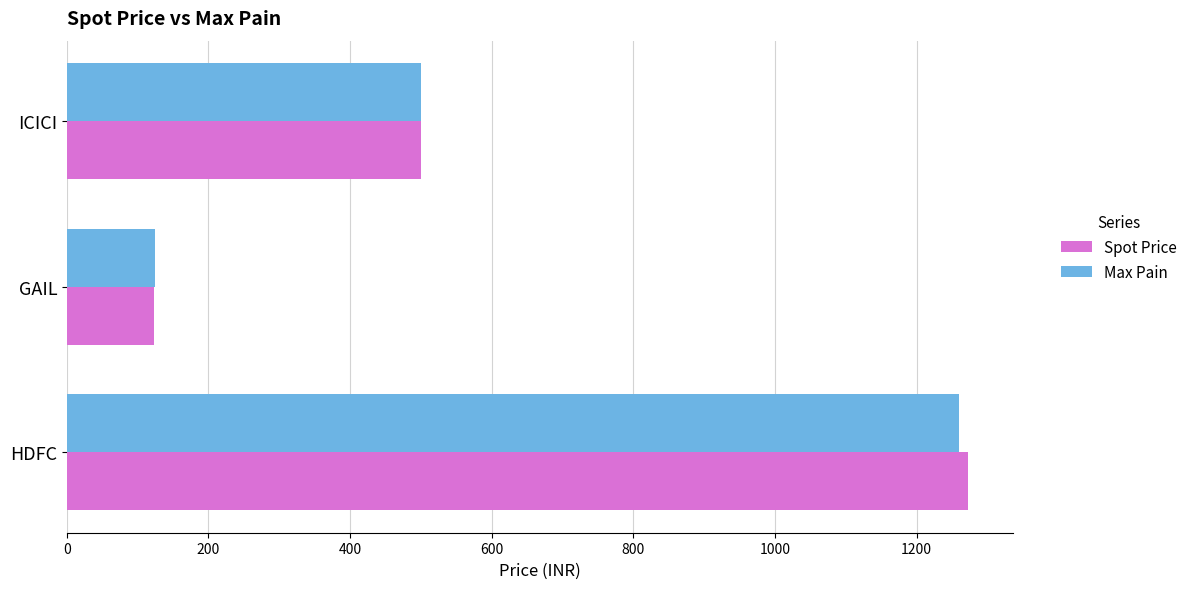

Rank the series by their maximum value, from highest to lowest.

Spot Price, Max Pain